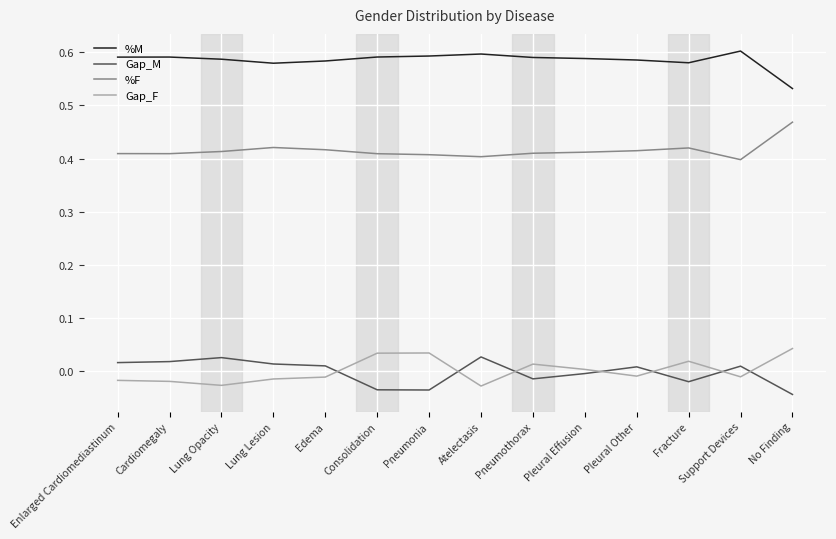

At Fracture, list the series in order from smallest to largest.

Gap_M, Gap_F, %F, %M